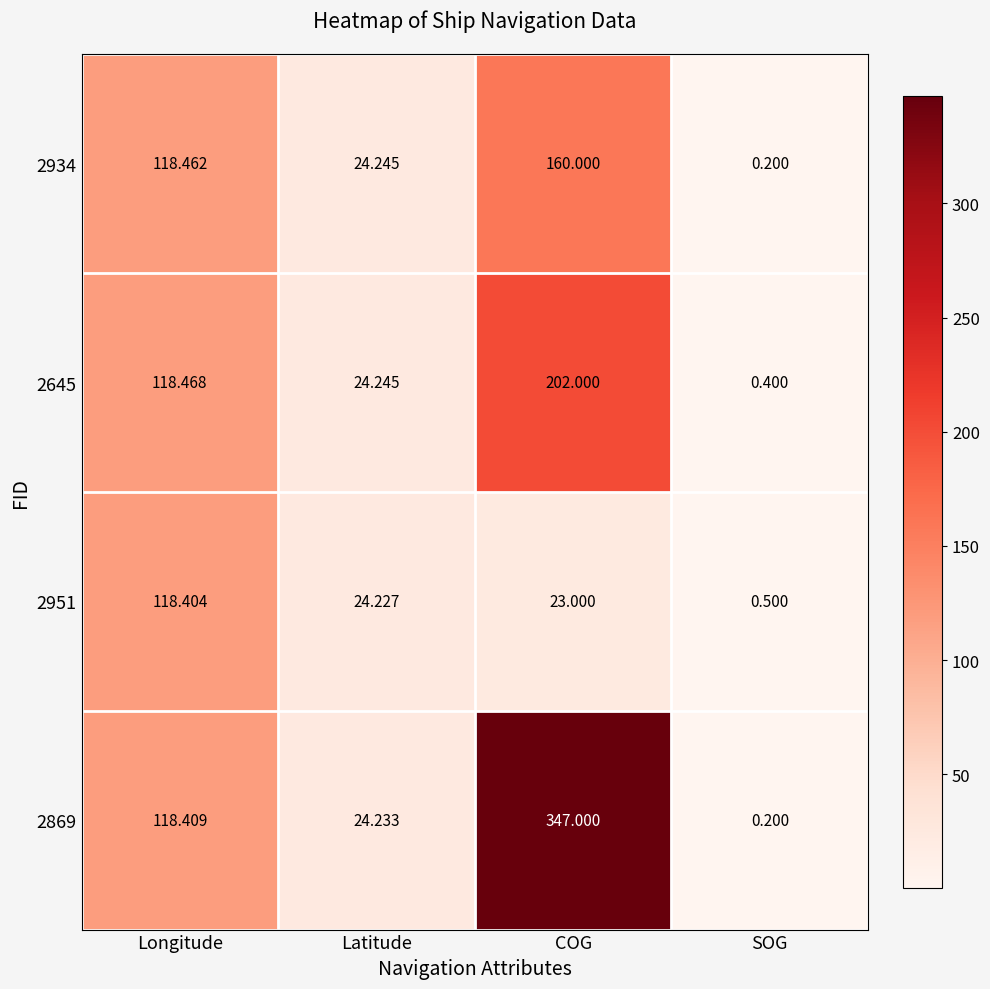

List the series in order of their peak value, lowest first.

2951, 2934, 2645, 2869